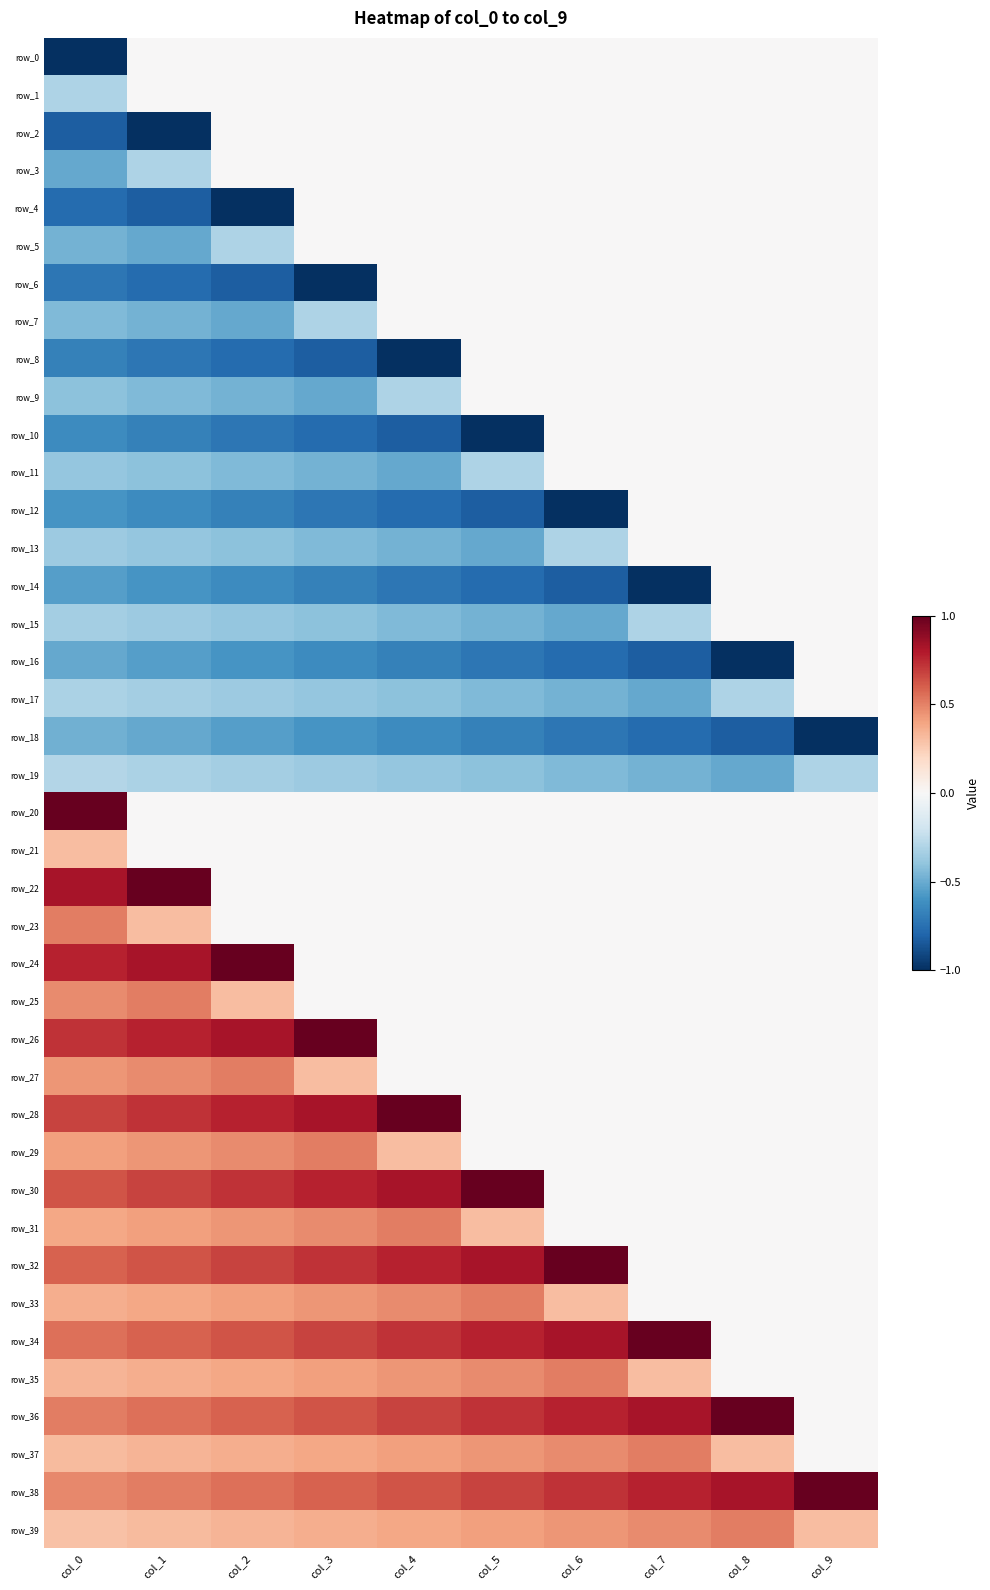

How many data points in row_5 are less than 0?

3